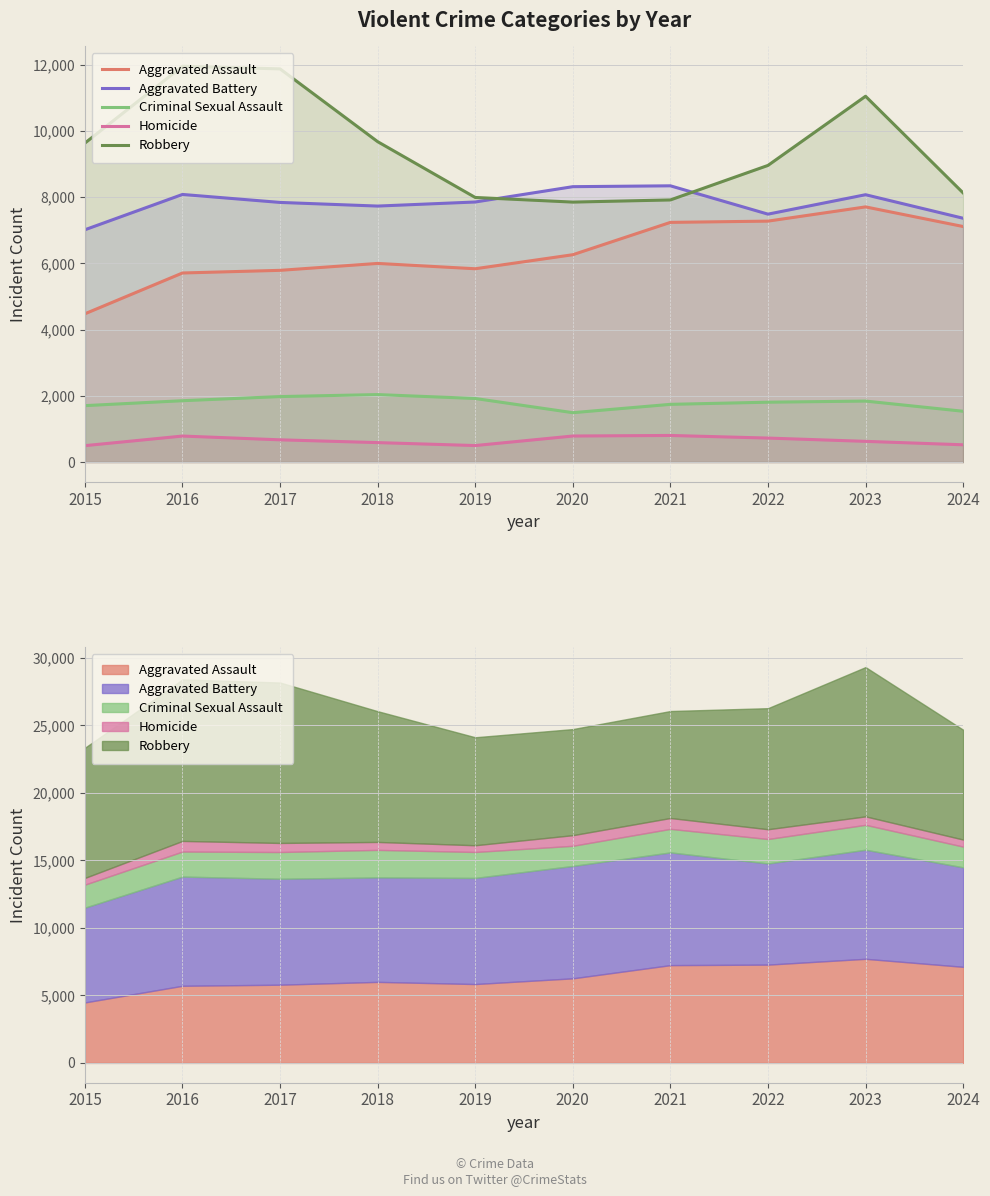

At which category does Criminal Sexual Assault reach its first local peak?

2018